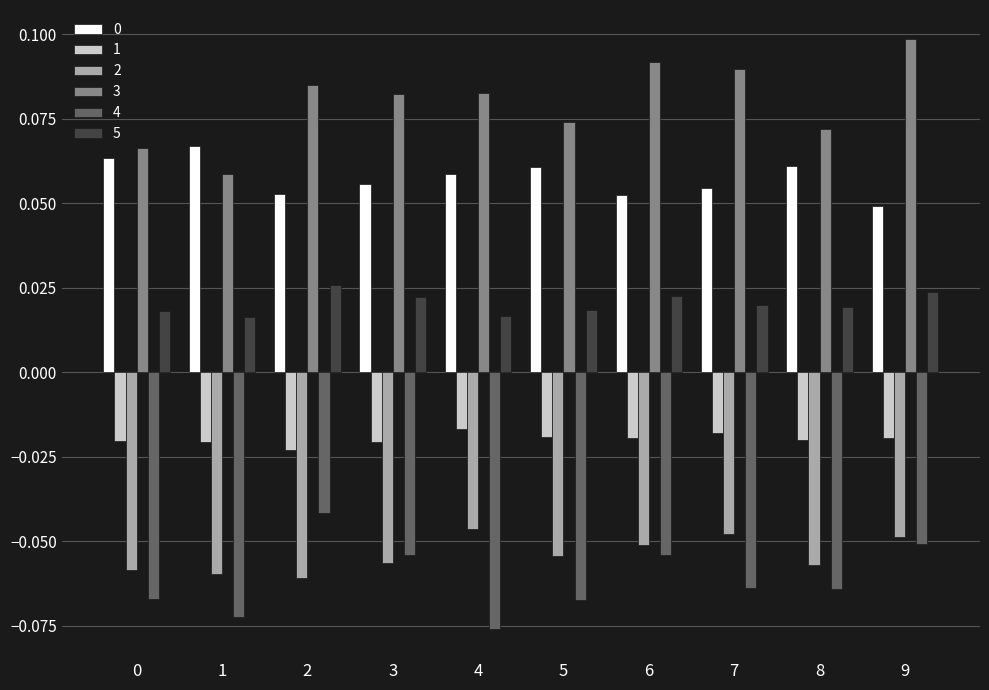

What is the sum of all 4 values?

-0.6